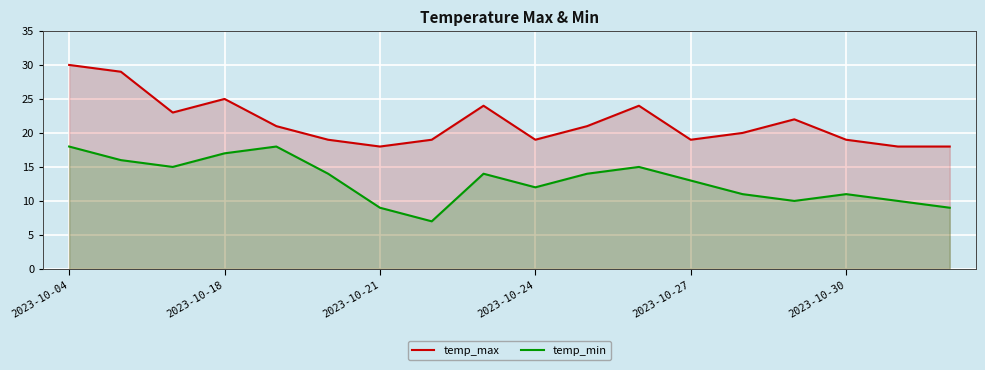

Is it true that temp_max equals 24 at 8?

True